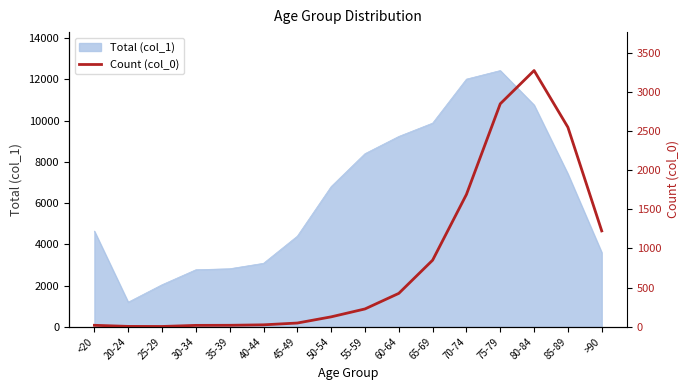

The chart shows a value of 2548 at 85-89. True or false?

True